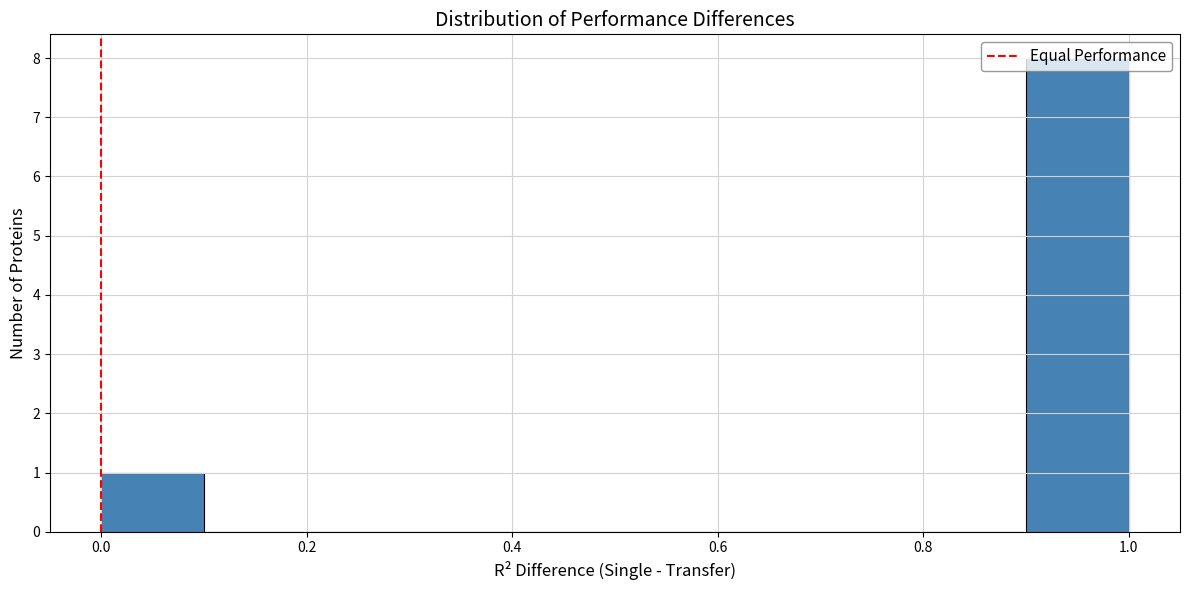

Which range on the x-axis has the tallest bar?

0.9 to 1.0